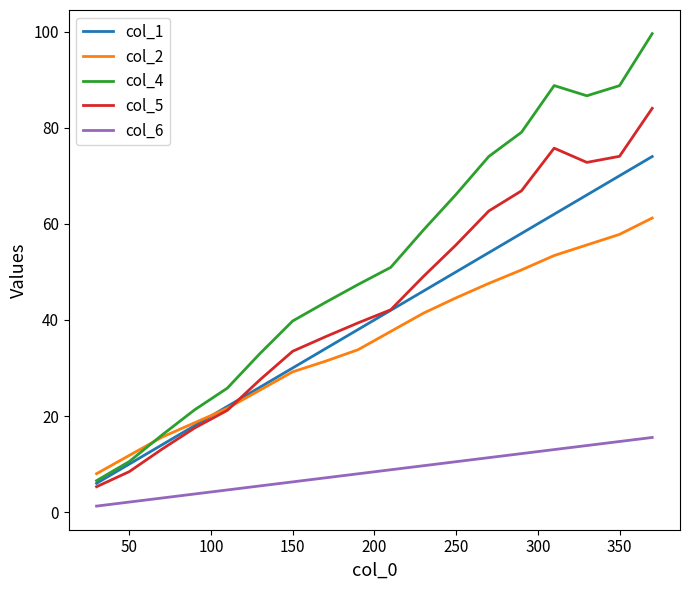

True or false: col_2 and col_4 cross at least once.

True